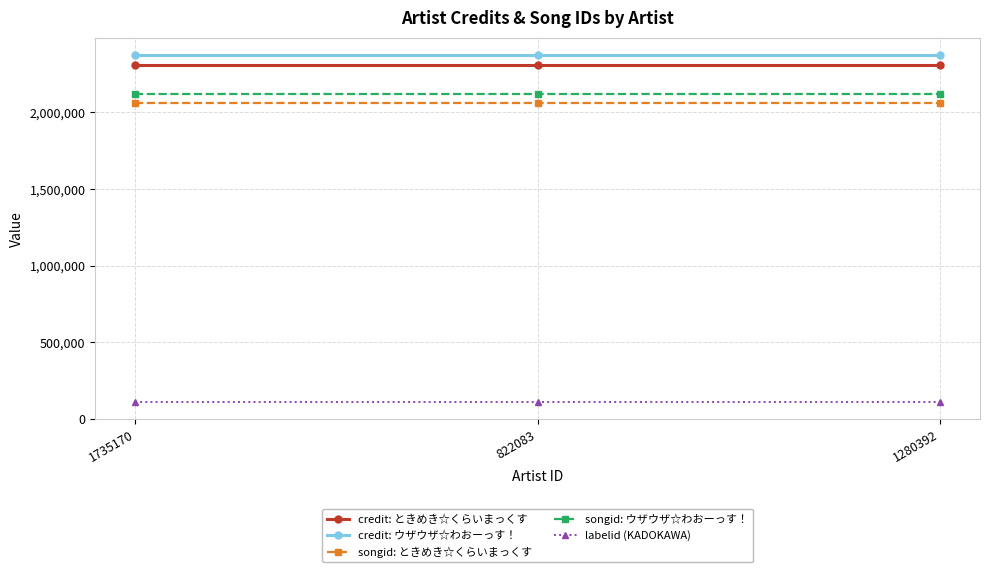

What is the difference between the highest and lowest values at 1735170?

2261637